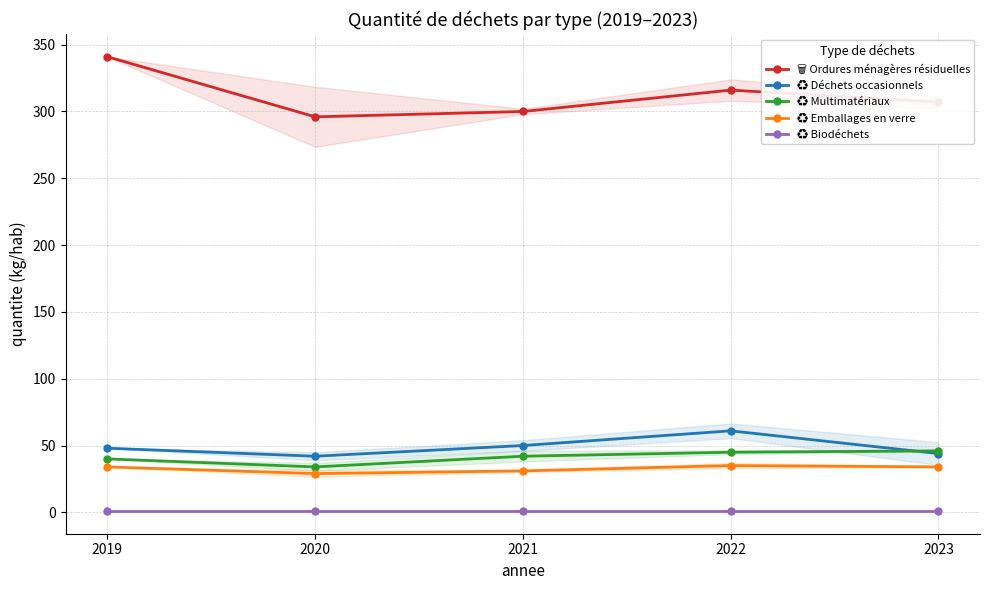

What is the difference between the maximum and minimum values in the ♻️ Emballages en verre series?

6